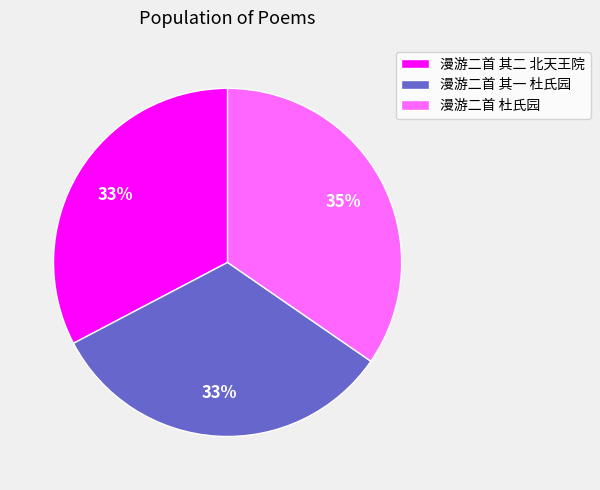

What percentage is the 漫游二首 其一 杜氏园 slice, to the nearest percent?

33%